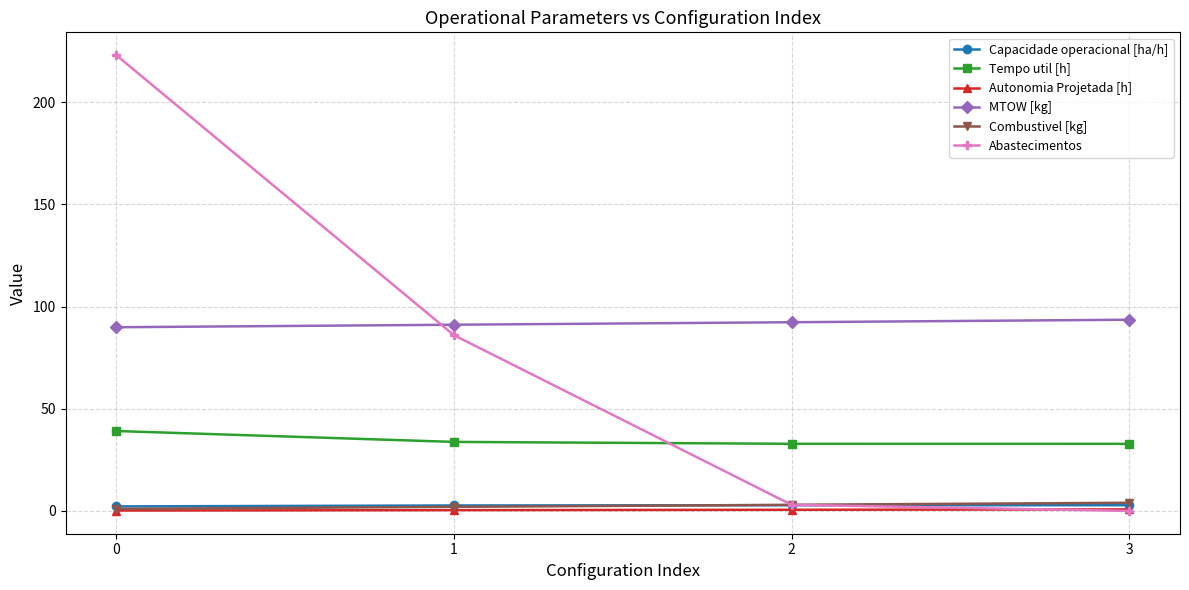

True or false: Capacidade operacional [ha/h] has more than 2 interior local peaks.

False